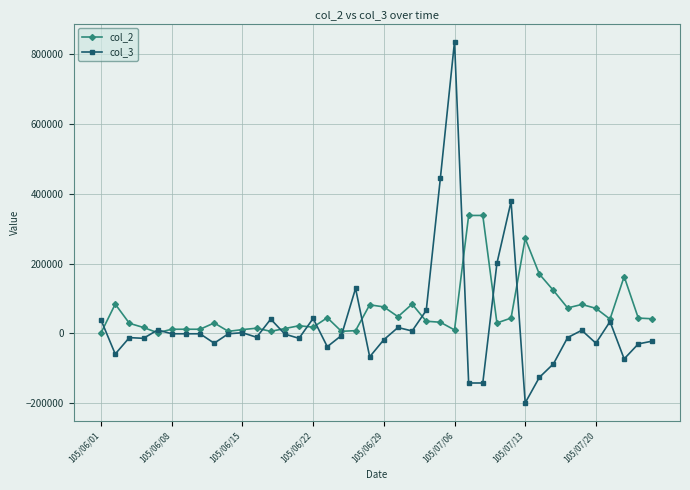

What is the difference between the maximum and minimum values in the col_2 series?

336000